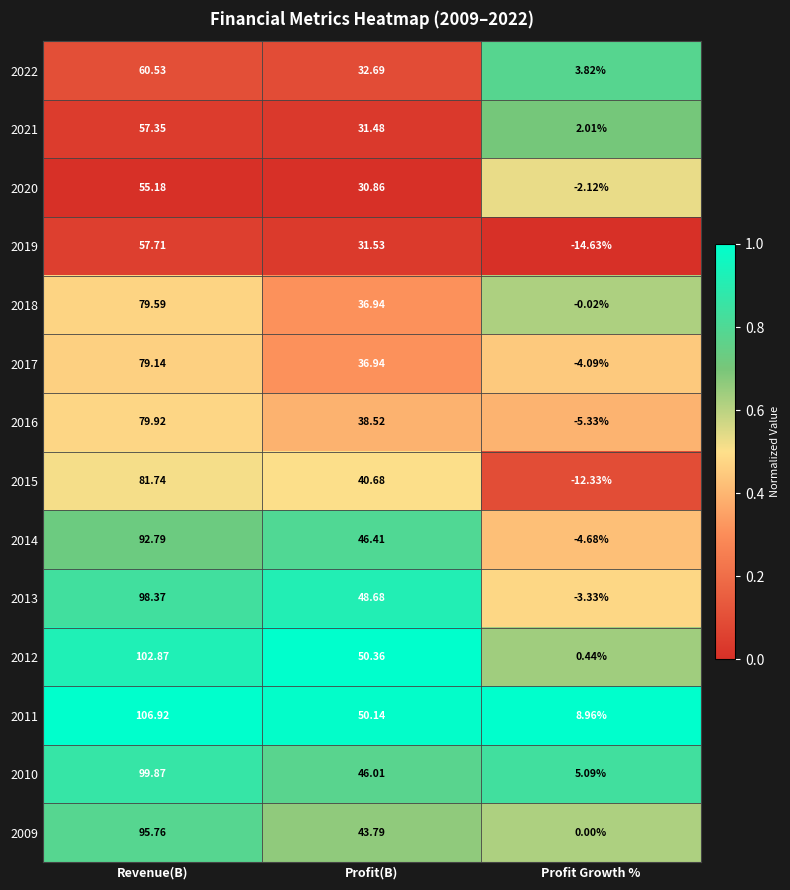

At how many categories does at least one series exceed 0?

3